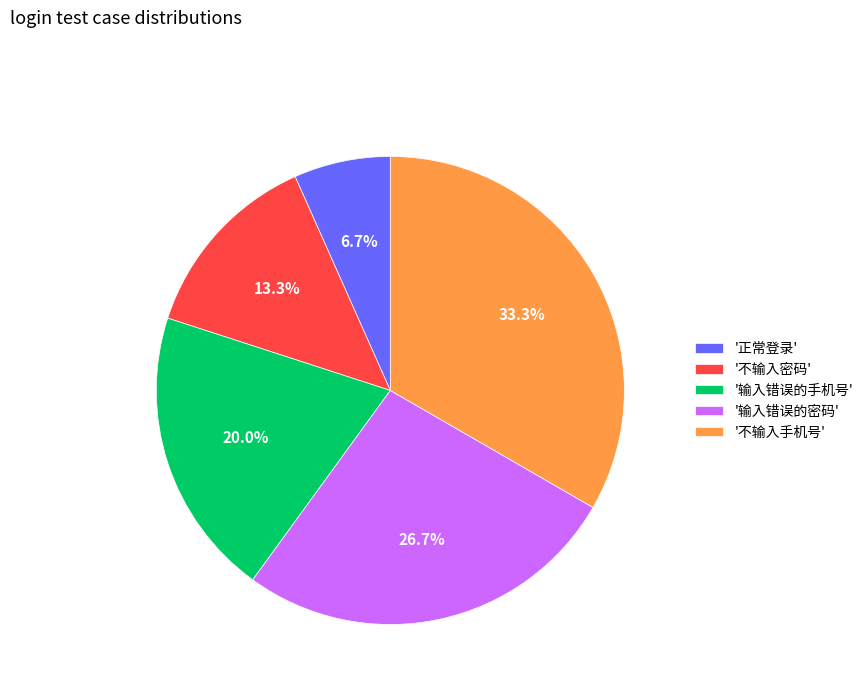

Does '正常登录' represent more than half of the total?

No